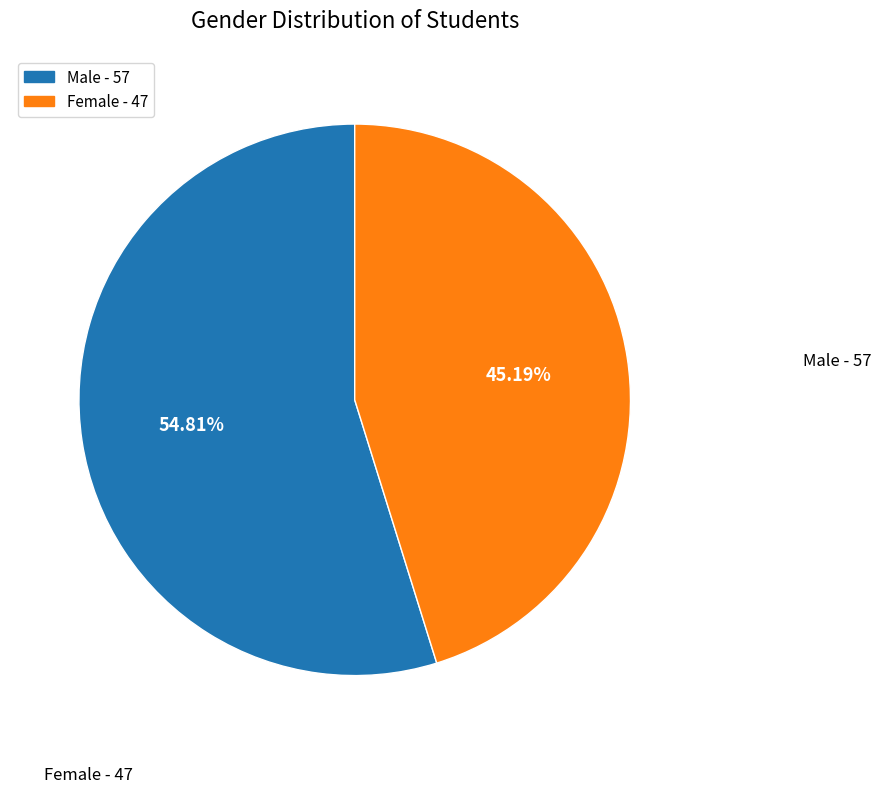

Which slice is the largest?

Male